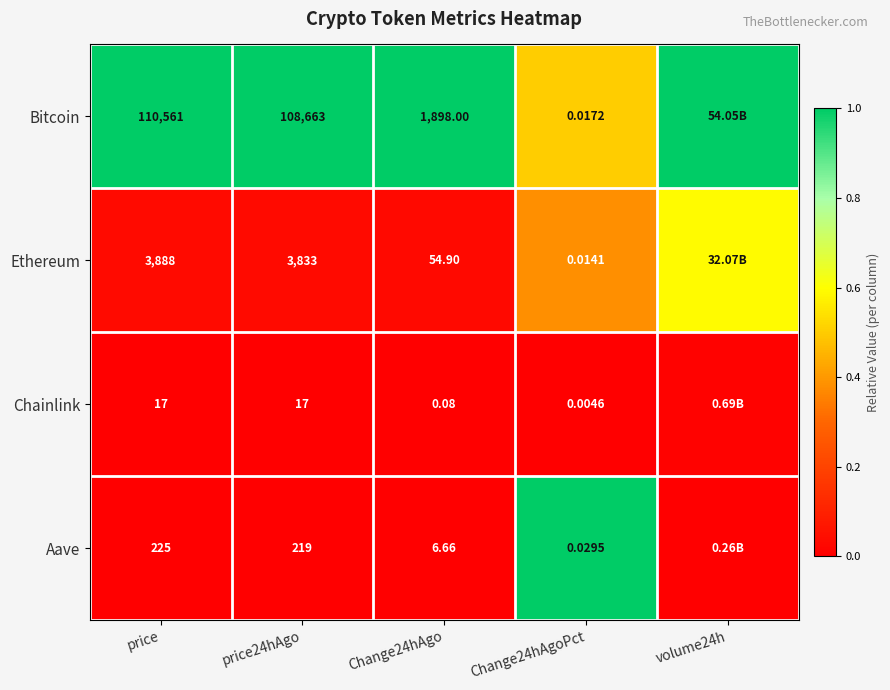

Which has a higher value, volume24h or Change24hAgoPct?

volume24h